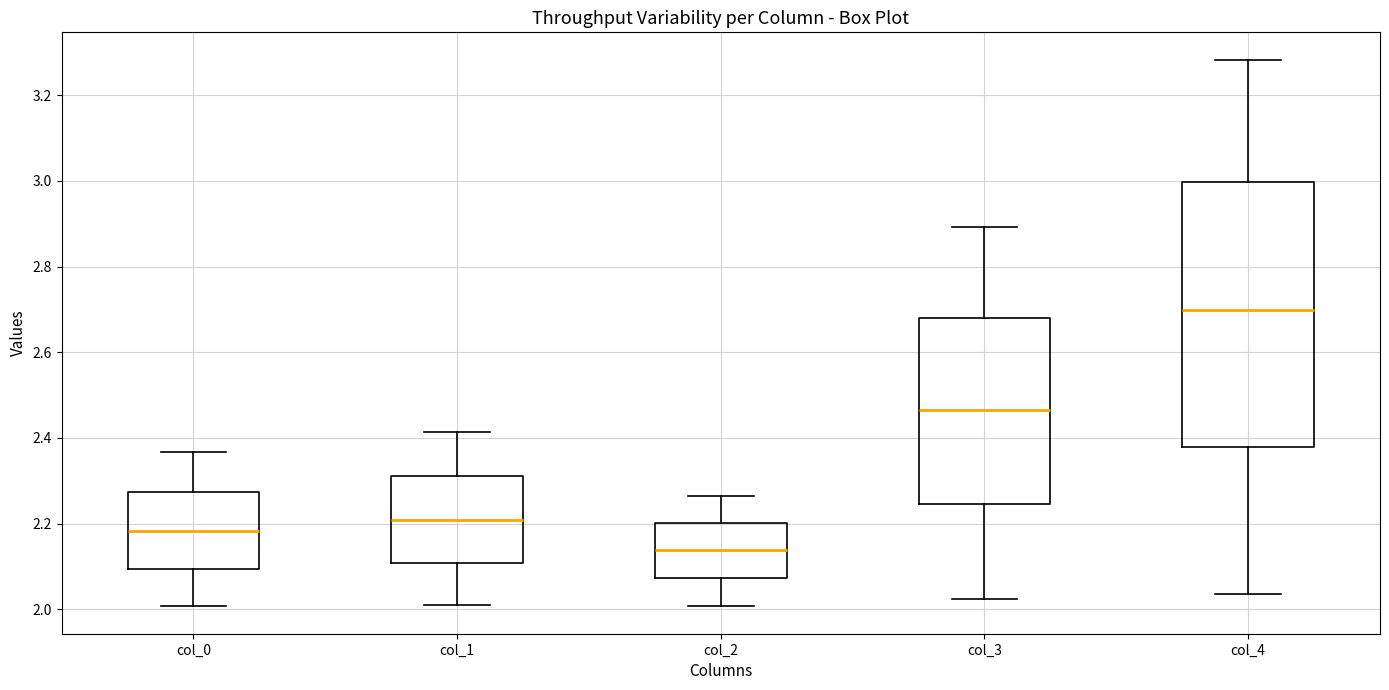

Reading left to right, read every box against the y-axis: the position of its median line, the range the box covers, and the ends of its whiskers. The values are not printed on the chart, so give them approximately, as read against the axis.

col_0: median 2.18, box 2.10 to 2.28, whiskers 2.00 to 2.36
col_1: median 2.20, box 2.10 to 2.32, whiskers 2.00 to 2.42
col_2: median 2.14, box 2.08 to 2.20, whiskers 2.00 to 2.26
col_3: median 2.46, box 2.24 to 2.68, whiskers 2.02 to 2.90
col_4: median 2.70, box 2.38 to 3.00, whiskers 2.04 to 3.28